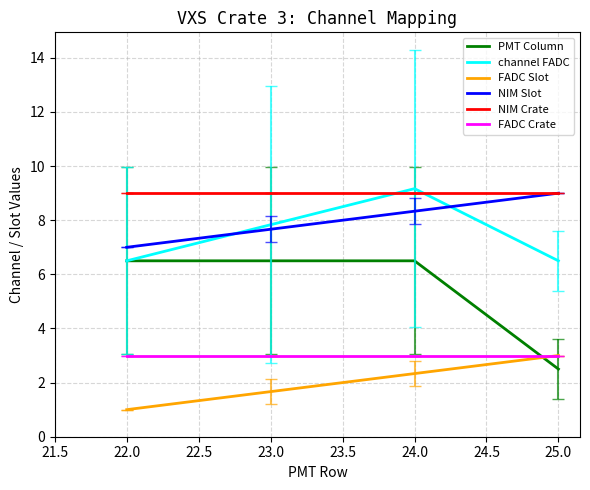

What are all the series names shown in the legend?

PMT Column, channel FADC, FADC Slot, NIM Slot, NIM Crate, FADC Crate